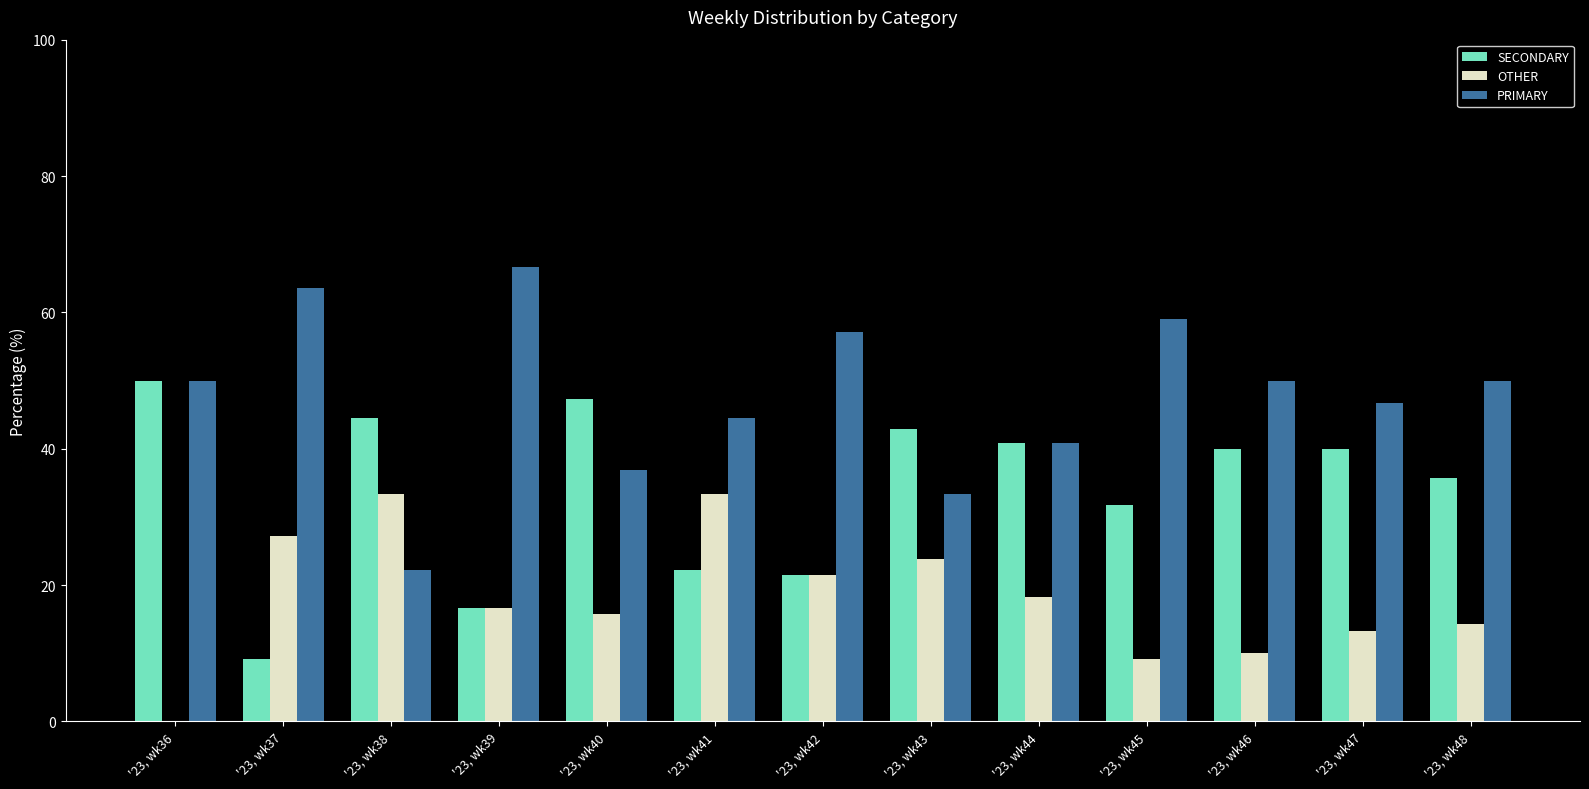

Reading left to right, extract all data points from this chart.

SECONDARY: 50.0	9.1	44.4	16.7	47.4	22.2	21.4	42.9	40.9	31.8	40.0	40.0	35.7
OTHER: 0.0	27.3	33.3	16.7	15.8	33.3	21.4	23.8	18.2	9.1	10.0	13.3	14.3
PRIMARY: 50.0	63.6	22.2	66.7	36.8	44.4	57.1	33.3	40.9	59.1	50.0	46.7	50.0